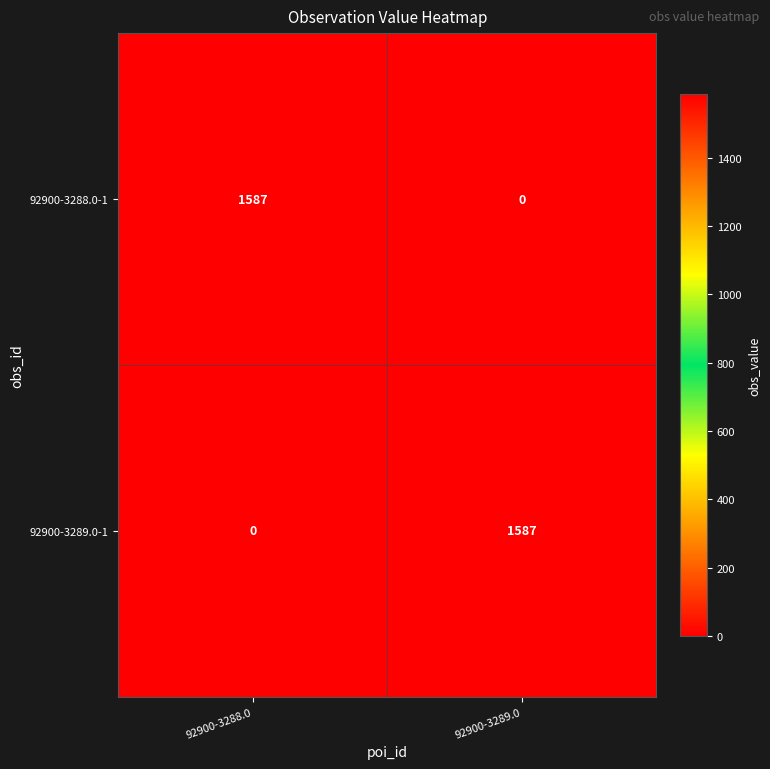

What is the difference between the 92900-3289.0-1 values at 92900-3289.0 and 92900-3288.0?

1587